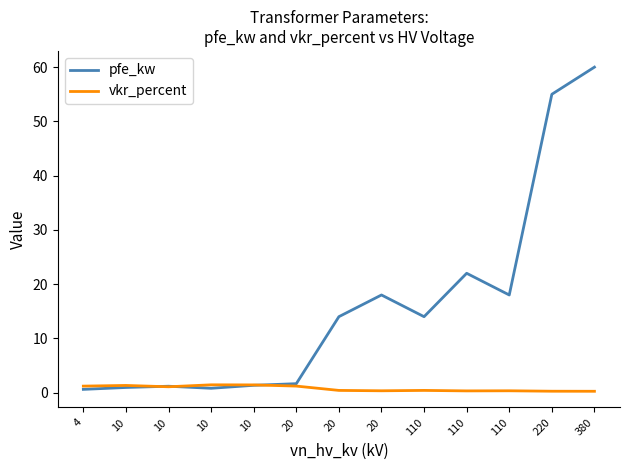

Is it true that pfe_kw equals 0.4 at 10?

False